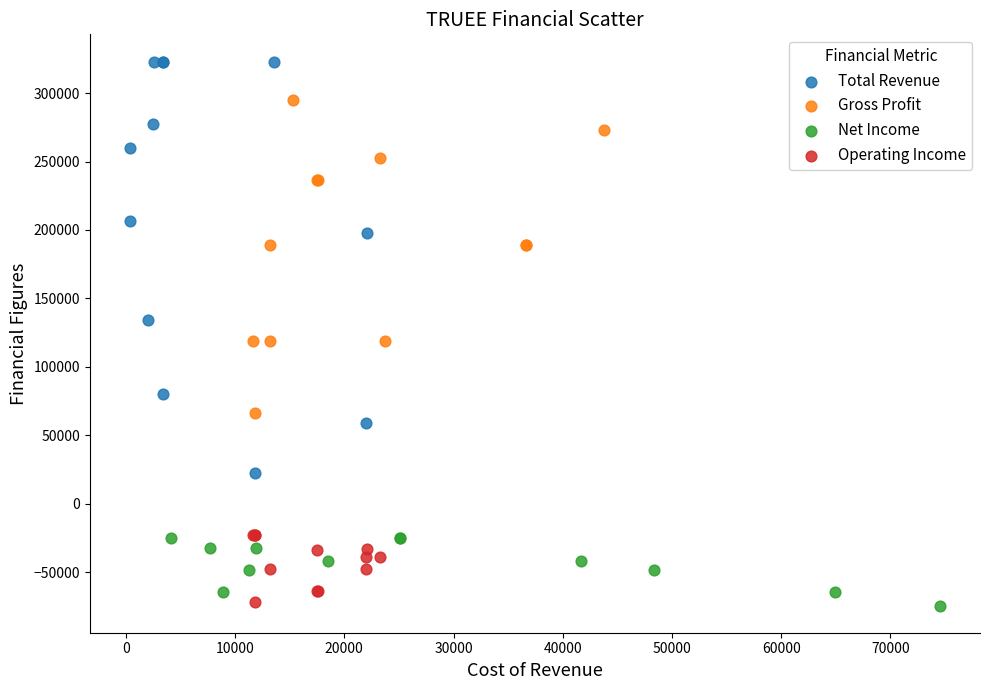

Which series has the widest spread of Y values?

Total Revenue